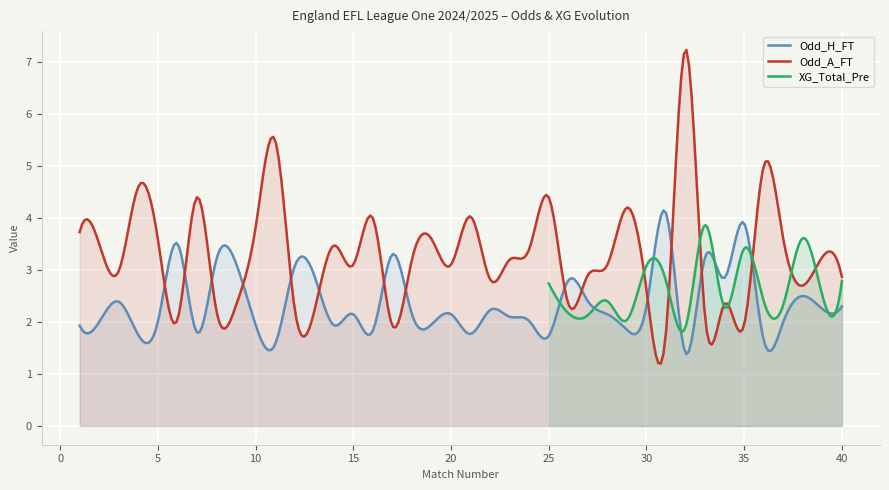

What is the highest value of the Odd_H_FT series?

4.1